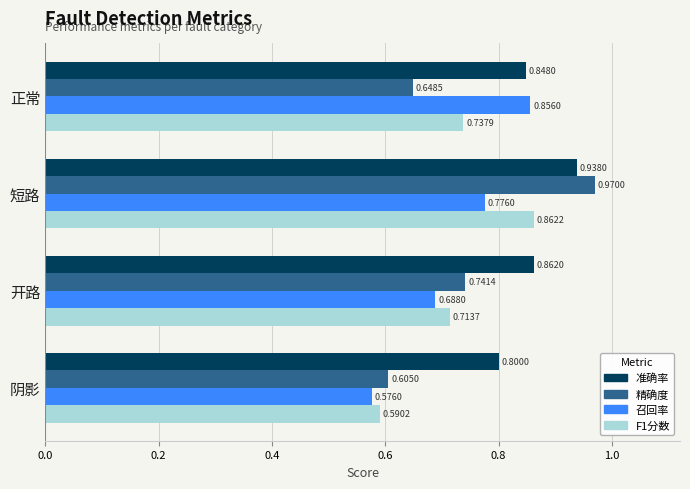

Which series has the widest spread of values?

精确度